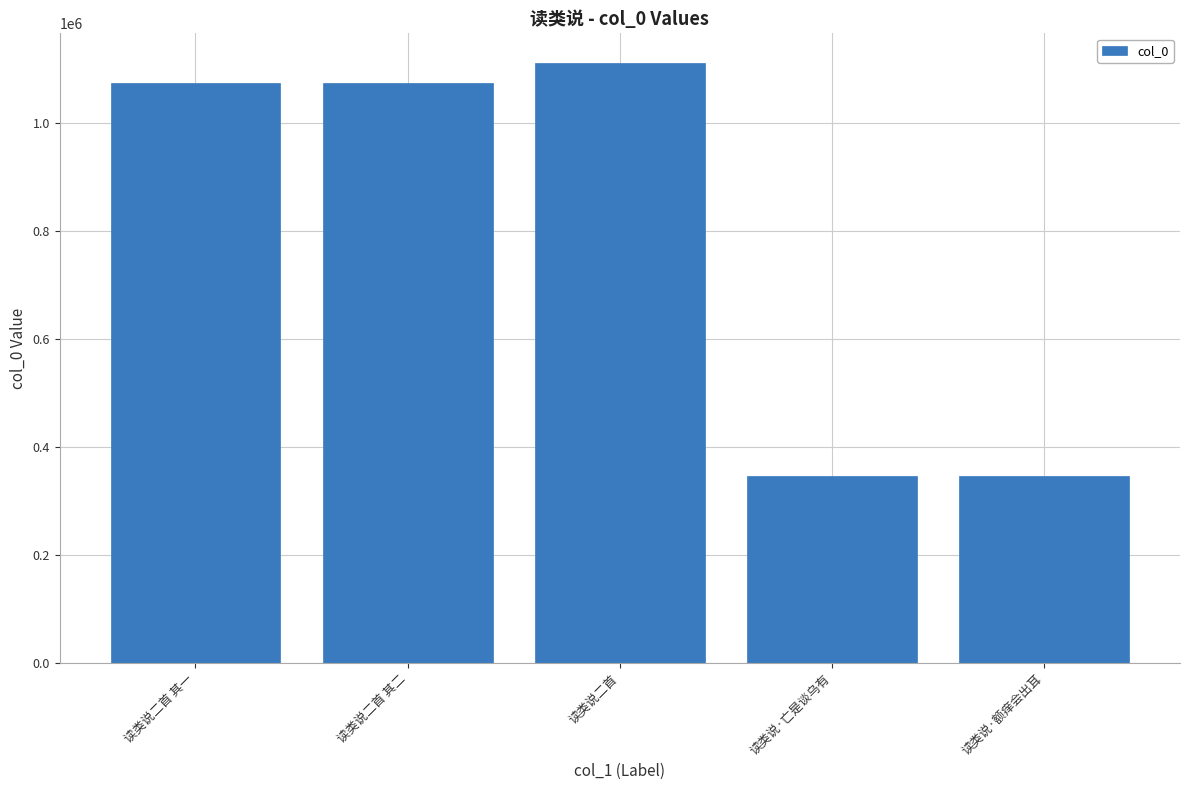

What is the label of the 4th bar from the left?

读类说·亡是谈乌有